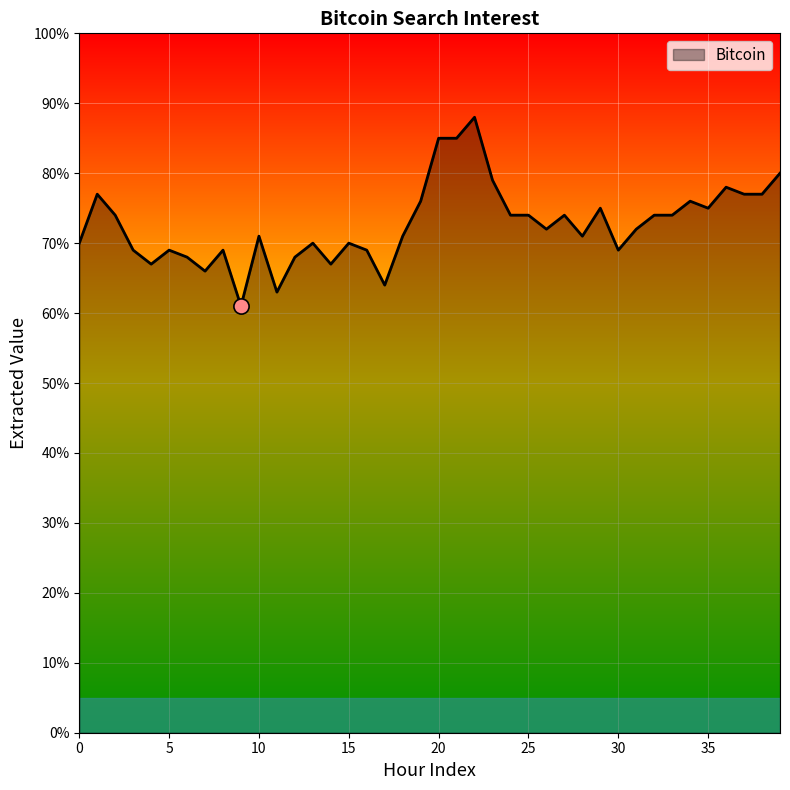

What is the smallest value displayed?

61